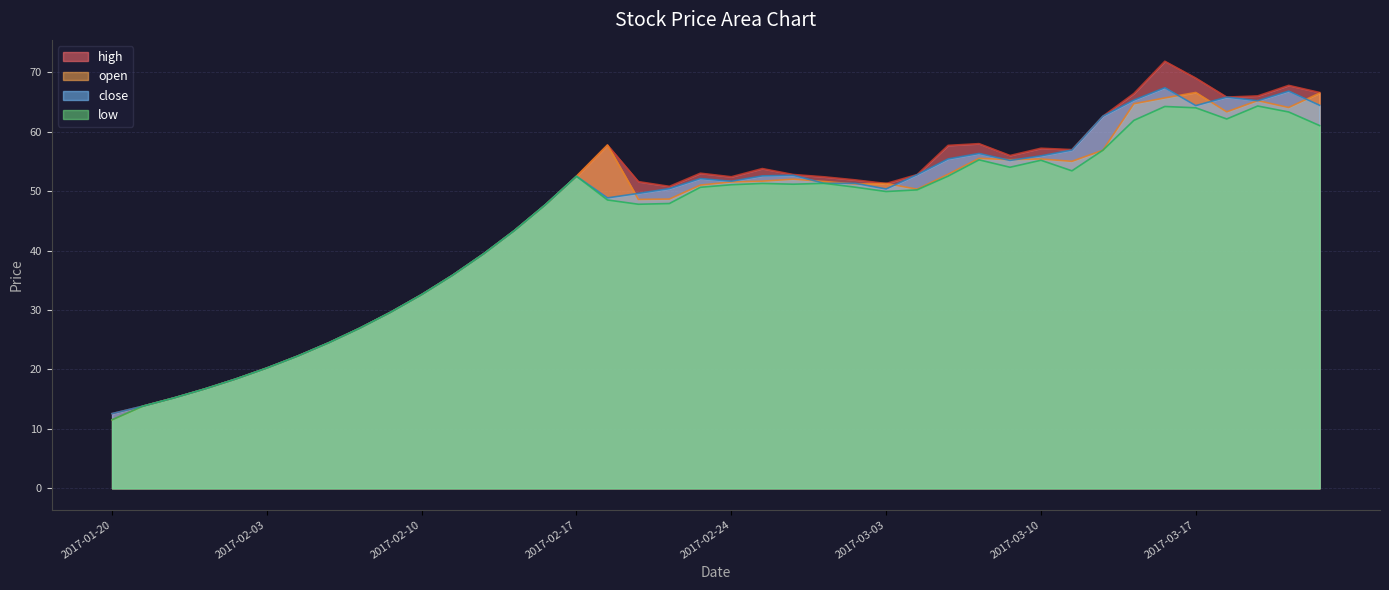

Reading right to left, extract all data points from this chart.

open: 66.5	64.0	65.2	63.3	66.6	65.7	64.7	56.9	55.0	55.4	55.3	55.5	52.8	50.3	51.3	51.2	51.6	52.0	51.7	51.5	51.0	48.6	48.6	57.7	52.5	47.7	43.4	39.4	35.9	32.6	29.6	26.9	24.5	22.3	20.2	18.4	16.7	15.2	13.8	11.5
high: 66.6	67.8	66.0	65.8	69.0	71.8	66.4	62.6	57.0	57.2	56.0	58.0	57.7	52.8	51.3	51.9	52.4	52.8	53.8	52.4	53.0	50.8	51.6	57.7	52.5	47.7	43.4	39.4	35.9	32.6	29.6	26.9	24.5	22.3	20.2	18.4	16.7	15.2	13.8	12.6
close: 64.4	66.8	65.2	65.8	64.4	67.4	65.3	62.6	56.9	55.9	55.1	56.3	55.4	52.8	50.4	51.3	51.3	52.7	52.5	51.6	52.1	50.4	49.6	48.9	52.5	47.7	43.4	39.4	35.9	32.6	29.6	26.9	24.5	22.3	20.2	18.4	16.7	15.2	13.8	12.6
low: 61.0	63.3	64.3	62.1	64.0	64.2	61.9	56.9	53.4	55.2	54.0	55.2	52.5	50.2	49.9	50.6	51.3	51.1	51.3	51.1	50.6	47.9	47.8	48.5	52.5	47.7	43.4	39.4	35.9	32.6	29.6	26.9	24.5	22.3	20.2	18.4	16.7	15.2	13.8	11.5